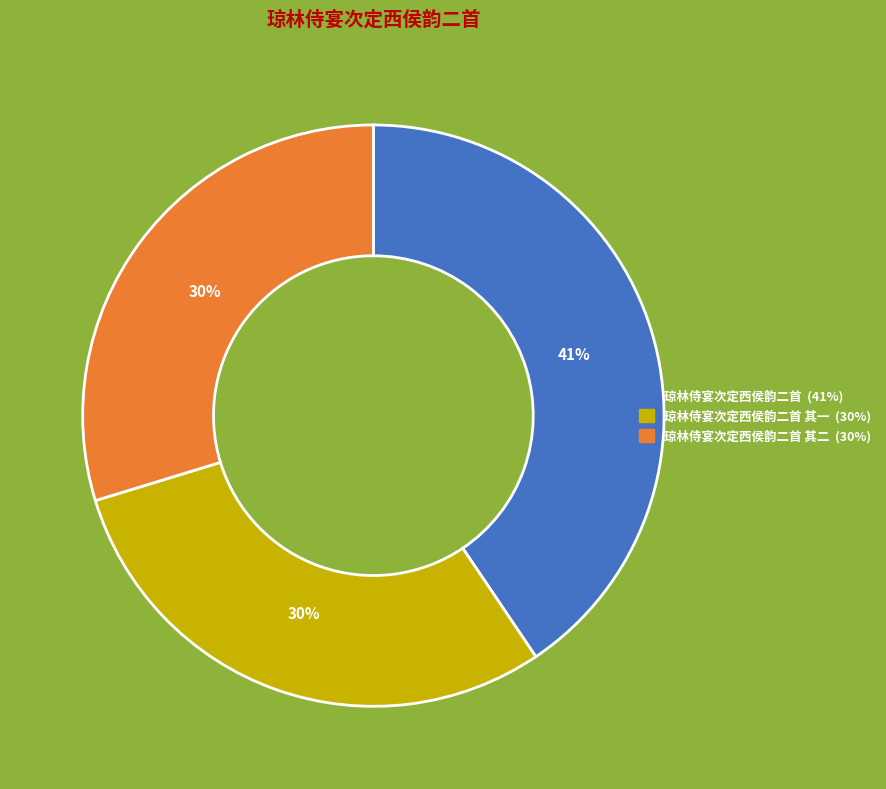

Count the number of slices in the pie.

3